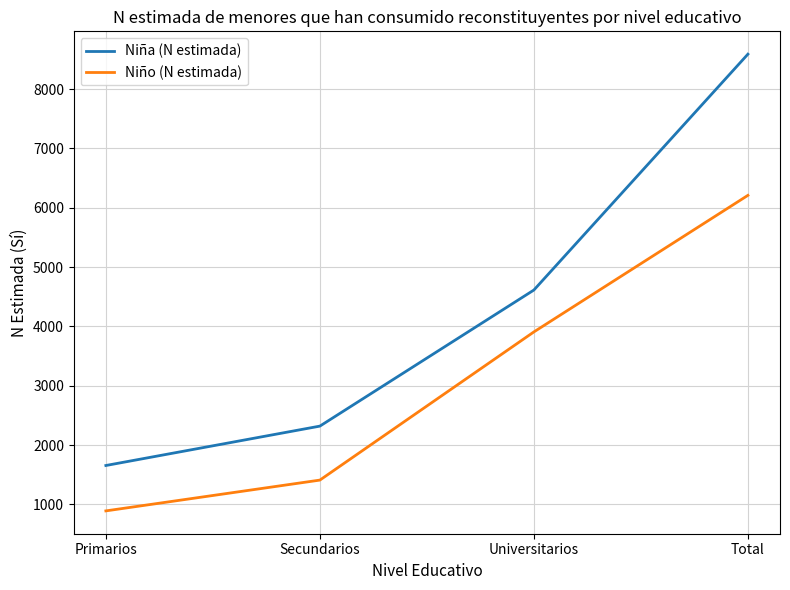

Between Universitarios and Total, which series saw the biggest shift?

Niña (N estimada)